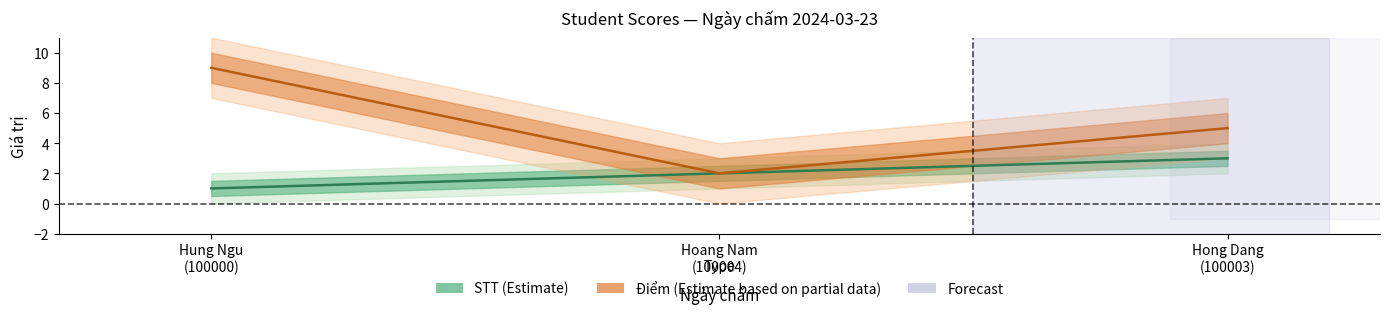

What is the sum of all Điểm values?

16